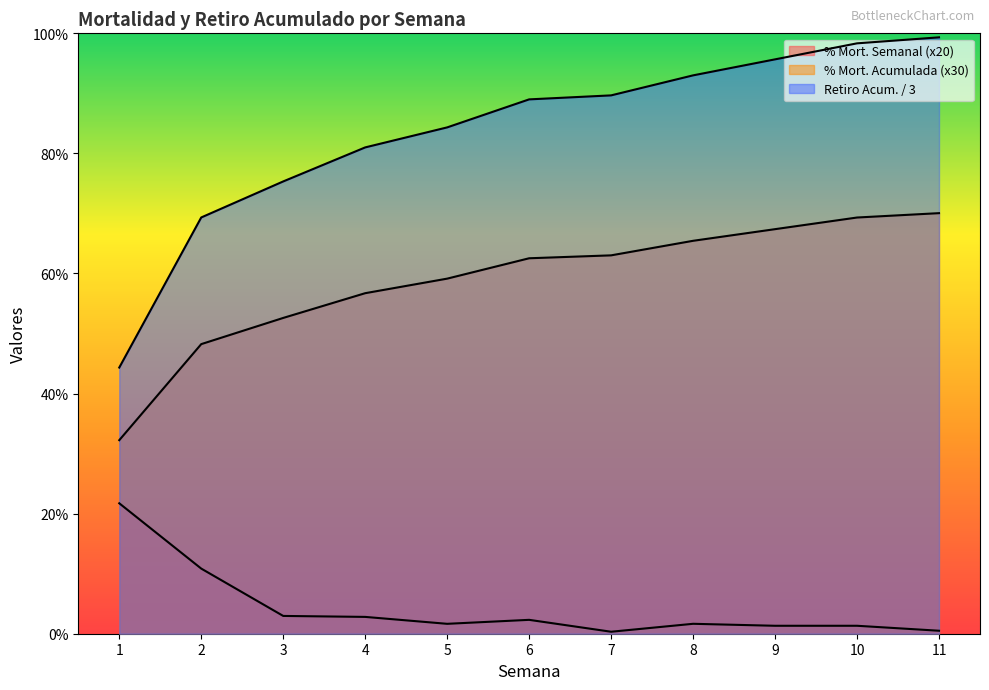

Reading left to right, transcribe all the data shown in this chart.

% Mortalidad Semanal: 21.7	10.8	3.0	2.8	1.6	2.3	0.3	1.7	1.3	1.3	0.5
Saldo Fin Semana: 44.3	69.3	75.3	81.0	84.3	89.0	89.7	93.0	95.7	98.3	99.3
Mortalidad Acumulada: 32.2	48.2	52.6	56.7	59.1	62.5	63.0	65.4	67.4	69.3	70.0